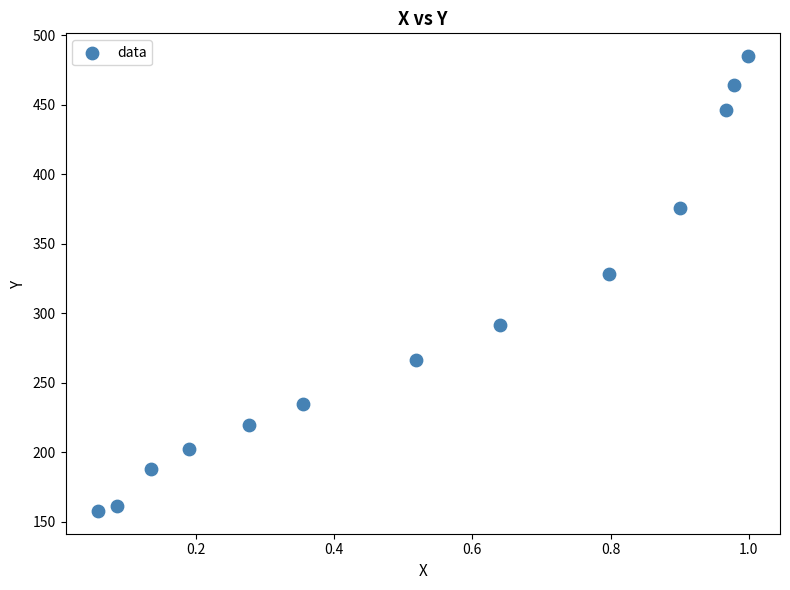

What Y value in the scatter plot is closest to 321?

328.3